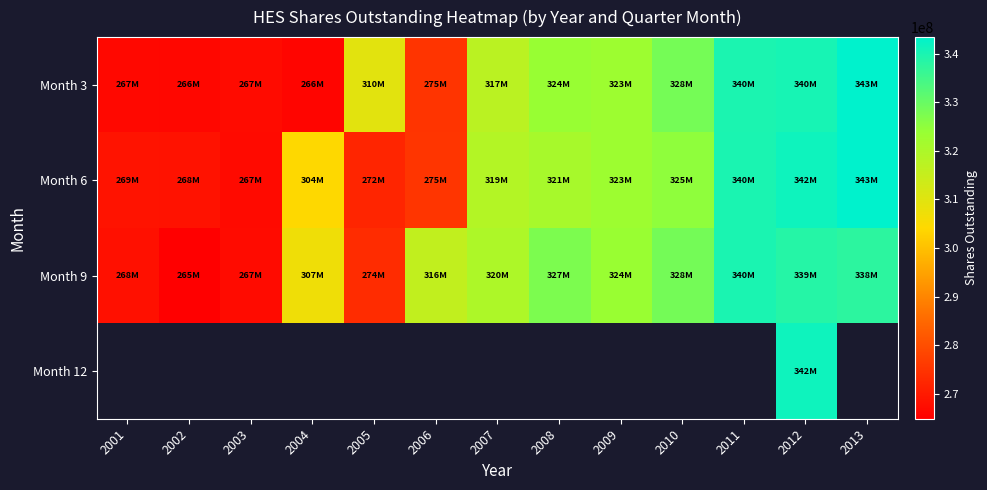

Is the value of Month 6 at 2006 greater than the value of Month 9 at 2005?

Yes